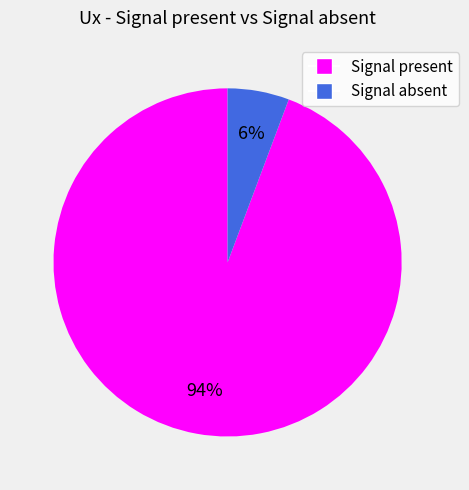

Rank the categories by value from lowest to highest.

Signal absent, Signal present